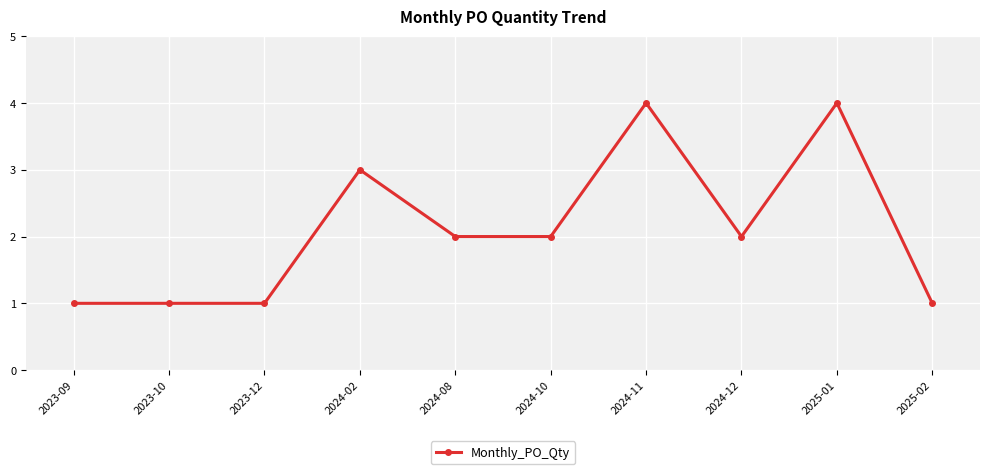

Count the values in the range 1 to 3.

8